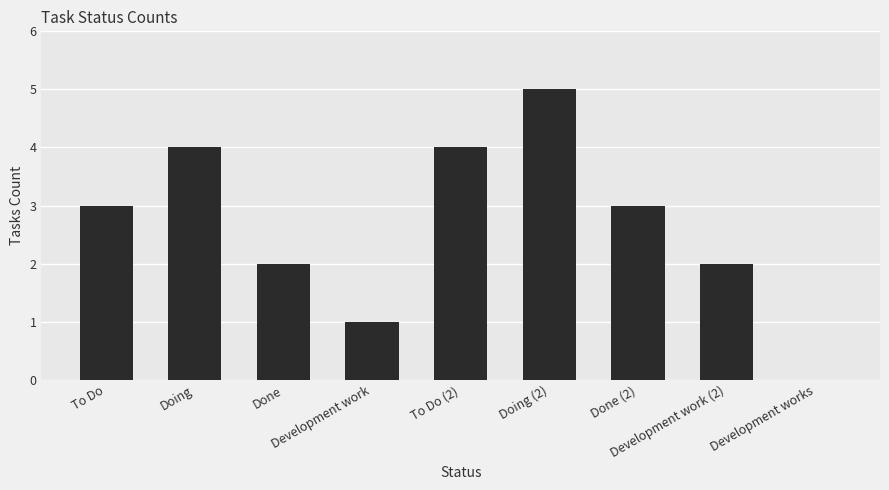

How many positive values are there?

8